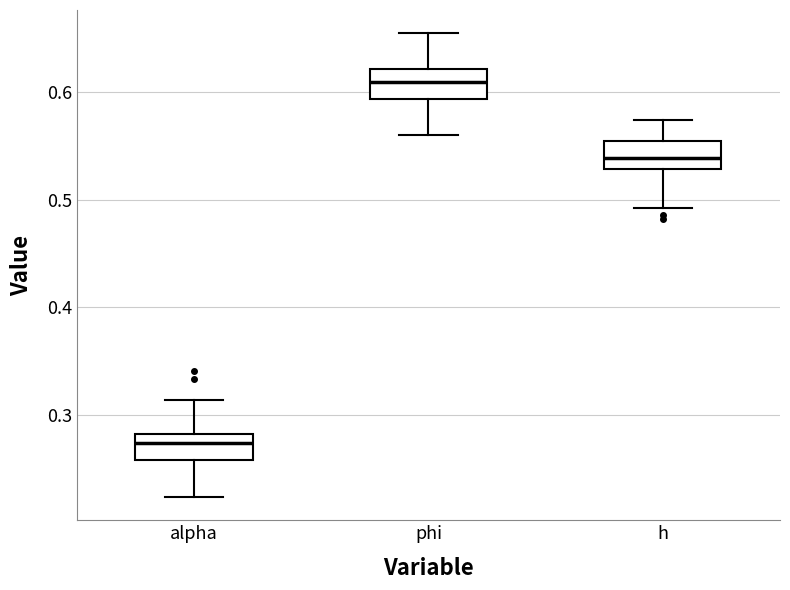

Where does the upper whisker of the box for h end on the y-axis? The values are not printed on the chart, so give them approximately, as read against the axis.

0.57